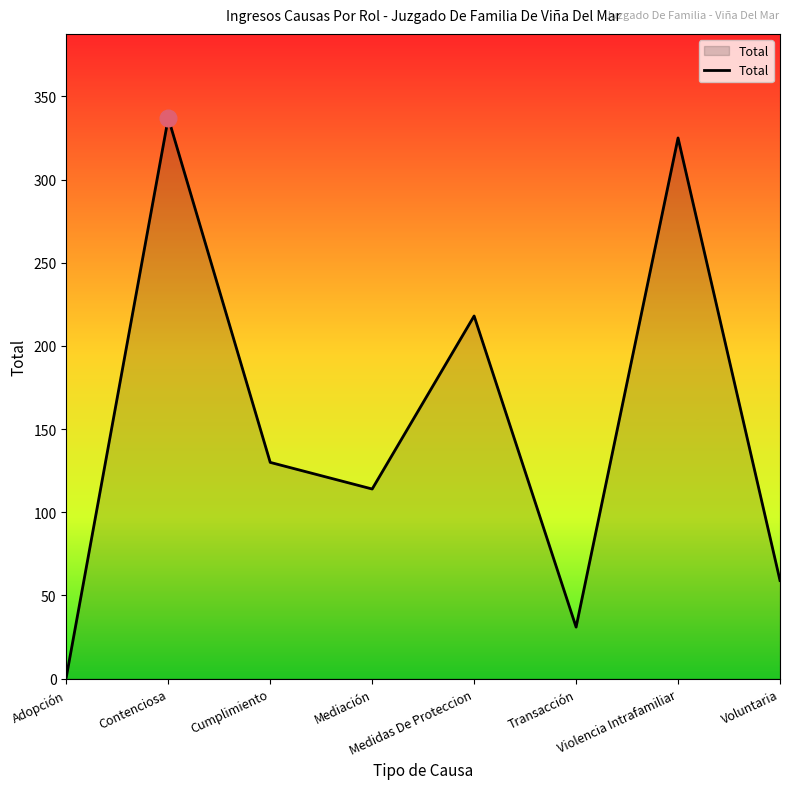

List the labels in order of value, smallest first.

Adopción, Transacción, Voluntaria, Mediación, Cumplimiento, Medidas De Proteccion, Violencia Intrafamiliar, Contenciosa